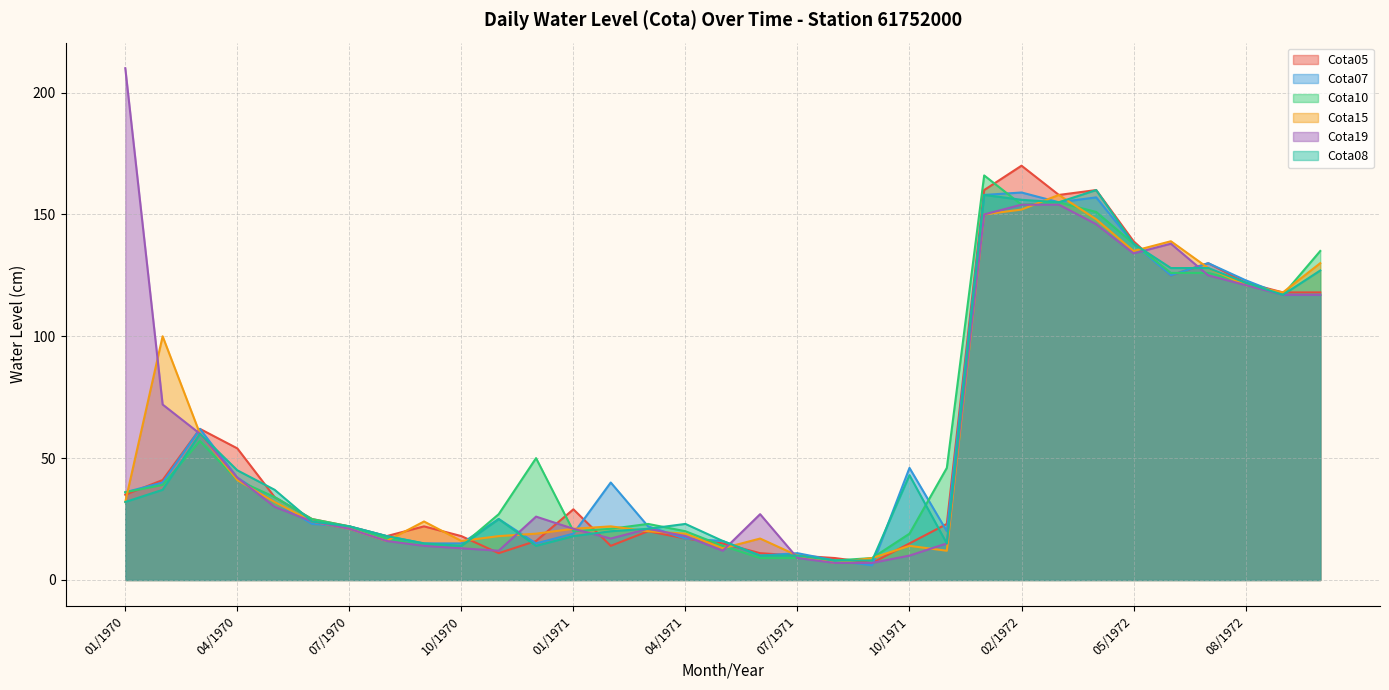

What is the label of the 31st point from the left?

08/1972